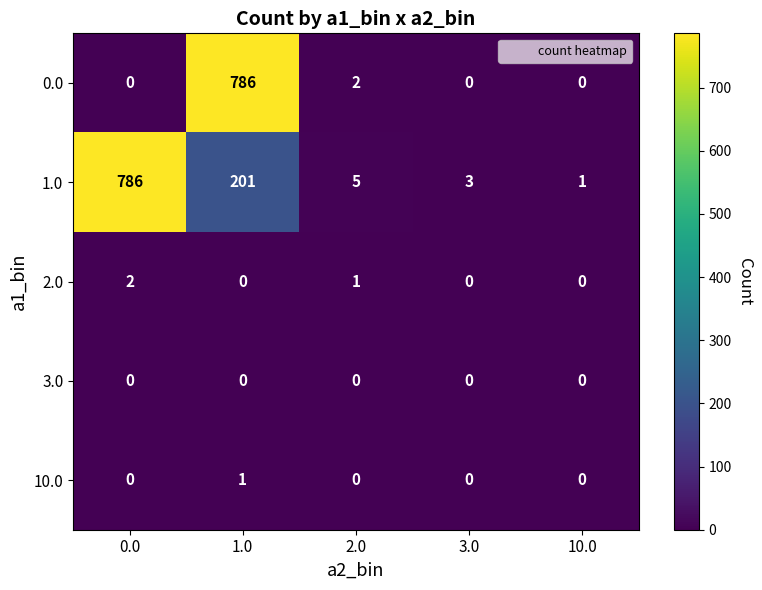

Which series has the largest total across all categories?

1.0